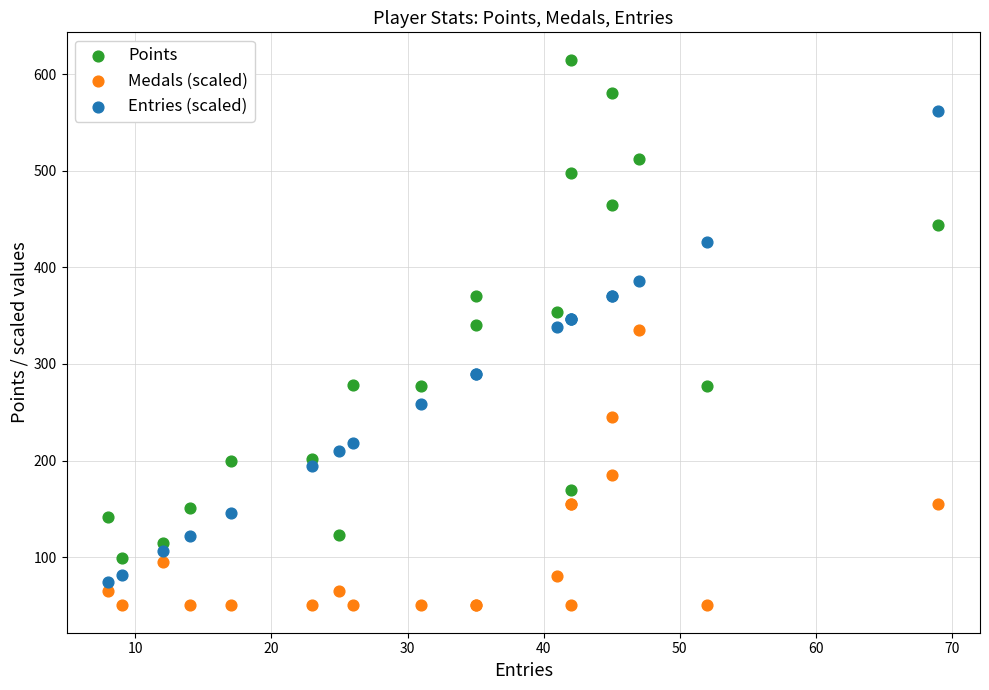

What are all the series names shown in the legend?

Points, Medals (scaled), Entries (scaled)